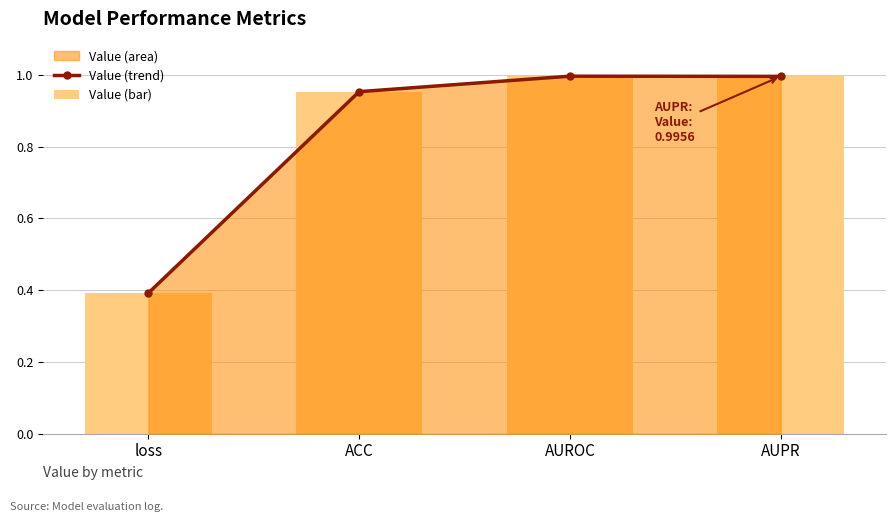

Reading left to right, list all the values displayed in this chart.

Value (trend): 0.4	1.0	1.0	1.0
Value (bar): 0.4	1.0	1.0	1.0